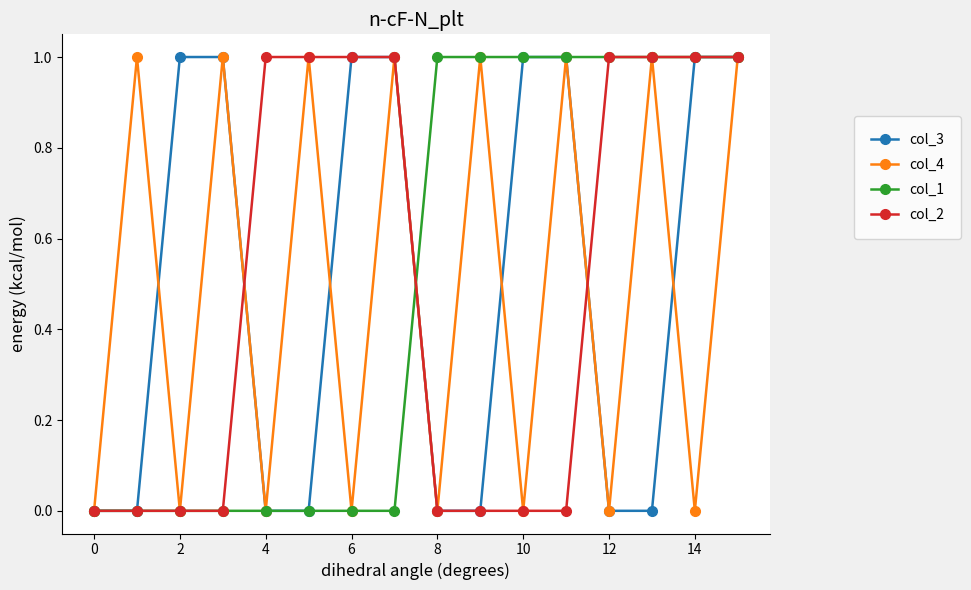

How many data points does each series have?

16